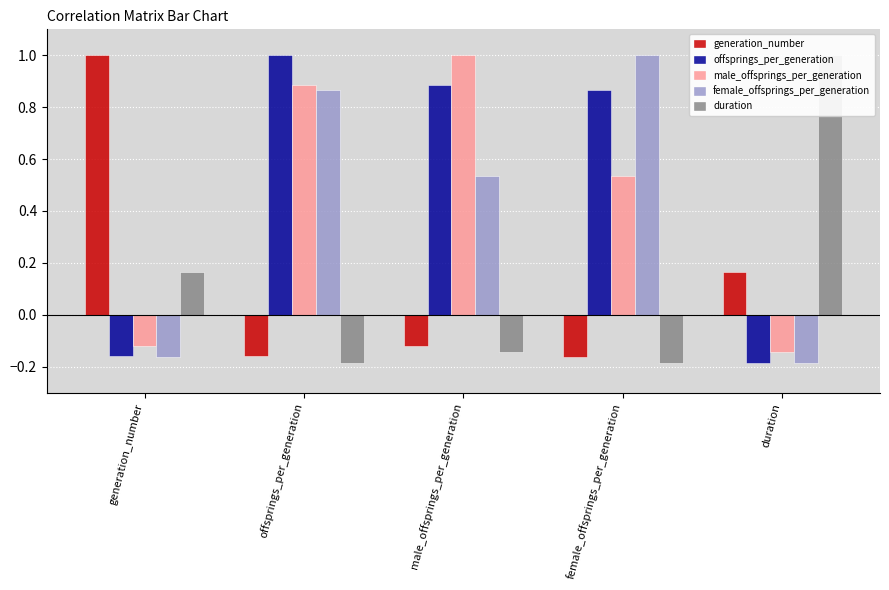

What is the difference between the male_offsprings_per_generation values at female_offsprings_per_generation and male_offsprings_per_generation?

0.5